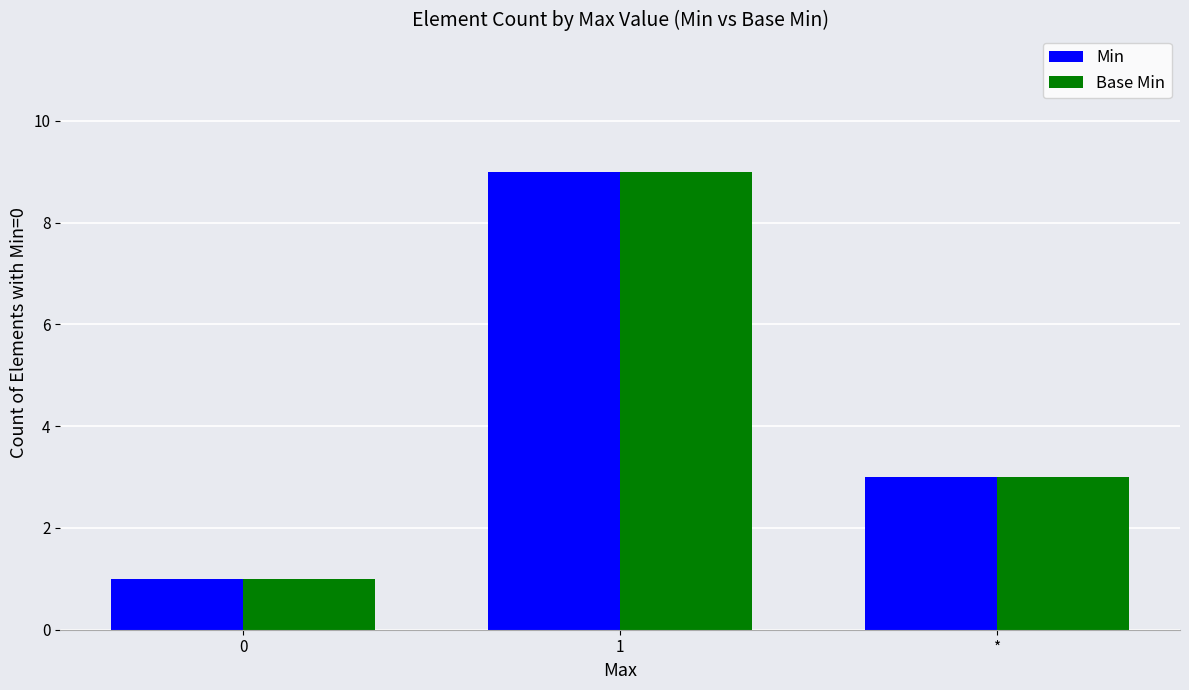

Reading left to right, extract all data points from this chart.

Min: 1	9	3
Base Min: 1	9	3